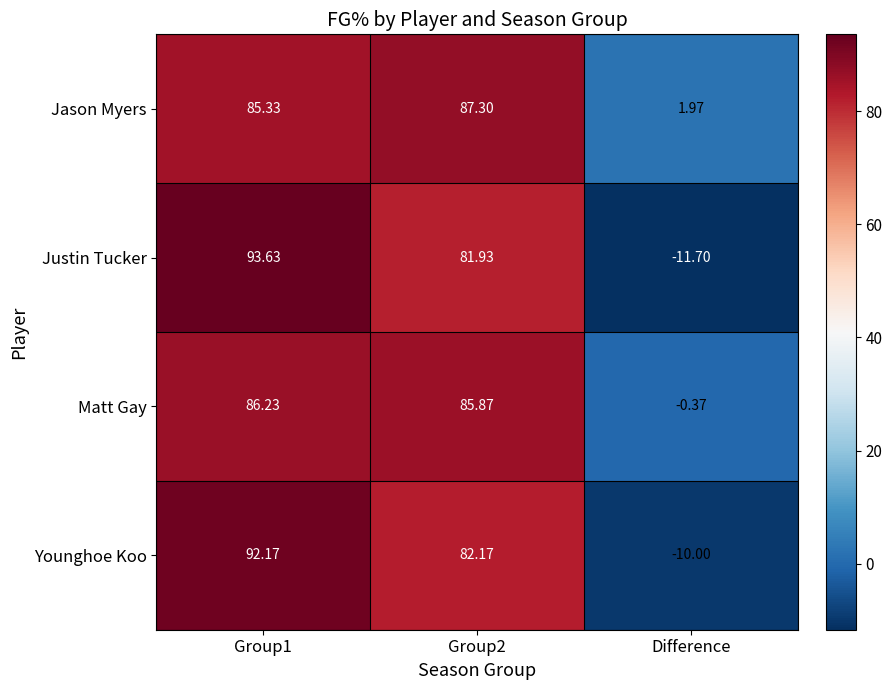

How many categories are shown in the chart?

3